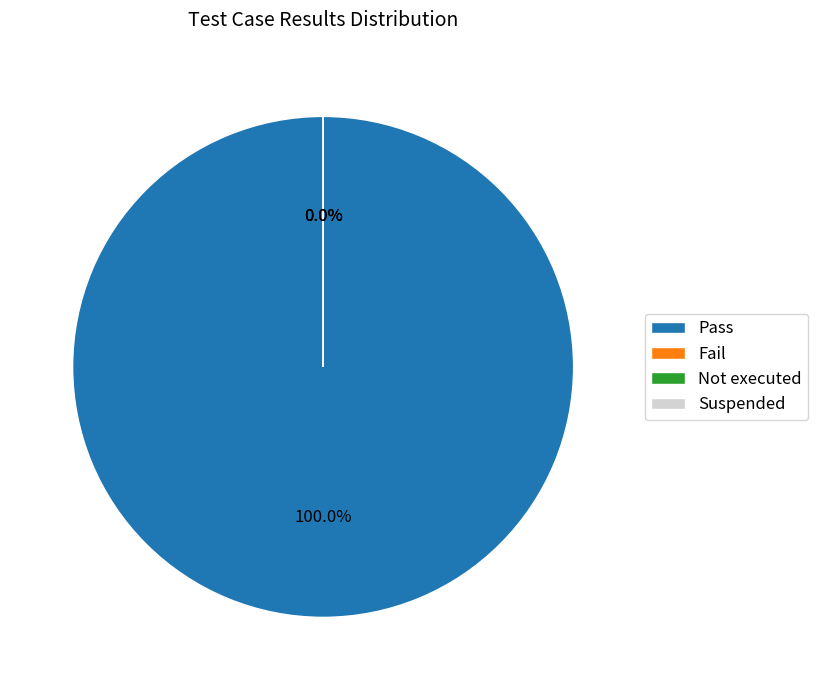

Rank the categories by value from lowest to highest.

Fail, Not executed, Suspended, Pass